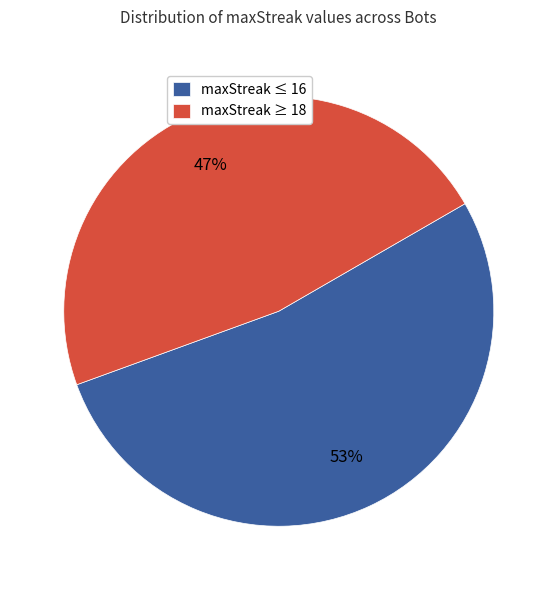

Which has a higher value, maxStreak ≥ 18 or maxStreak ≤ 16?

maxStreak ≤ 16